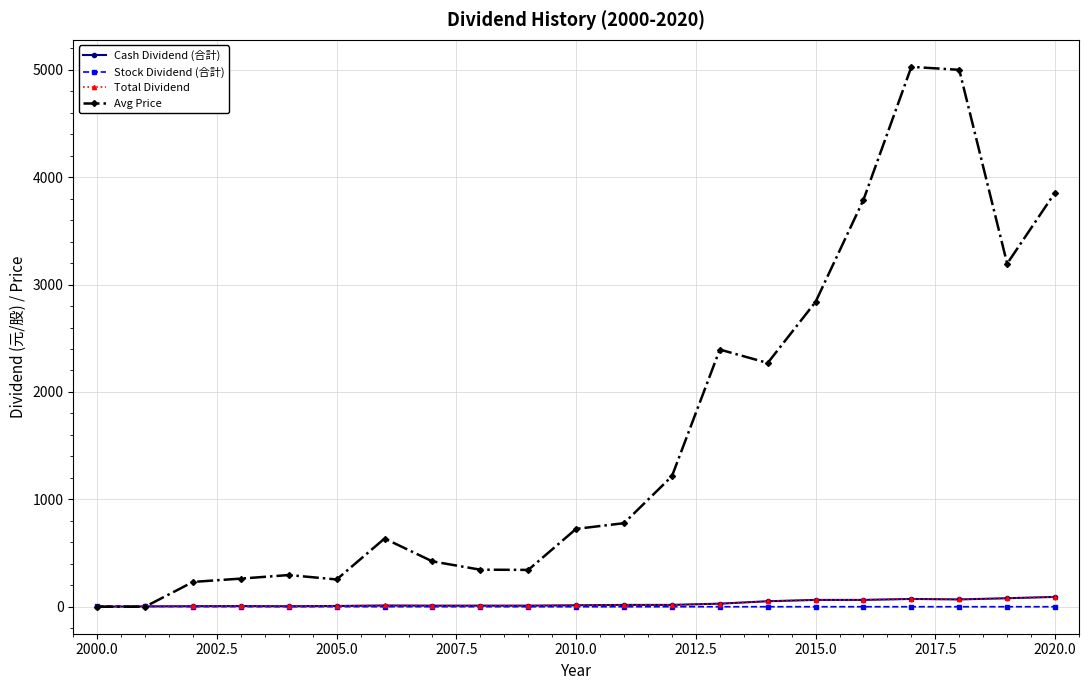

What is the value of the Avg Price point at the 6th from the left?

254.0